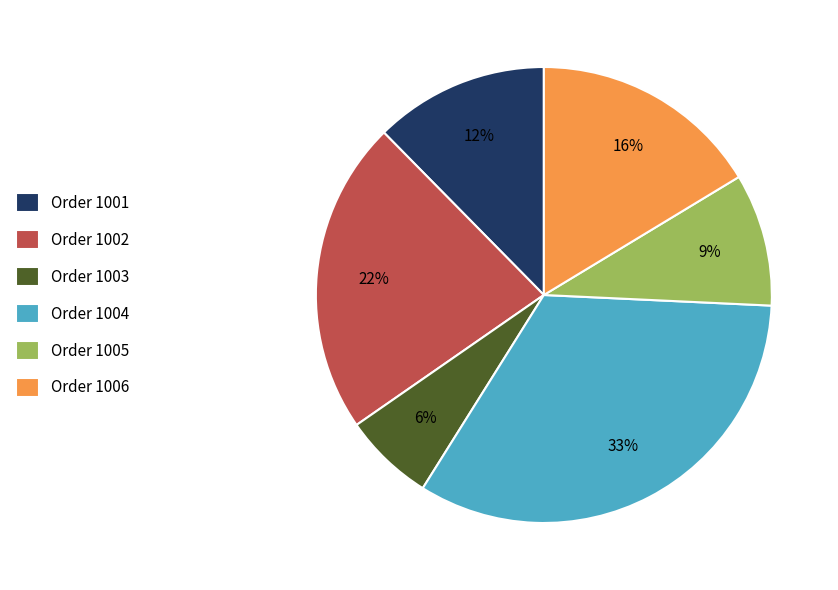

Which has a higher value, Order 1002 or Order 1006?

Order 1002